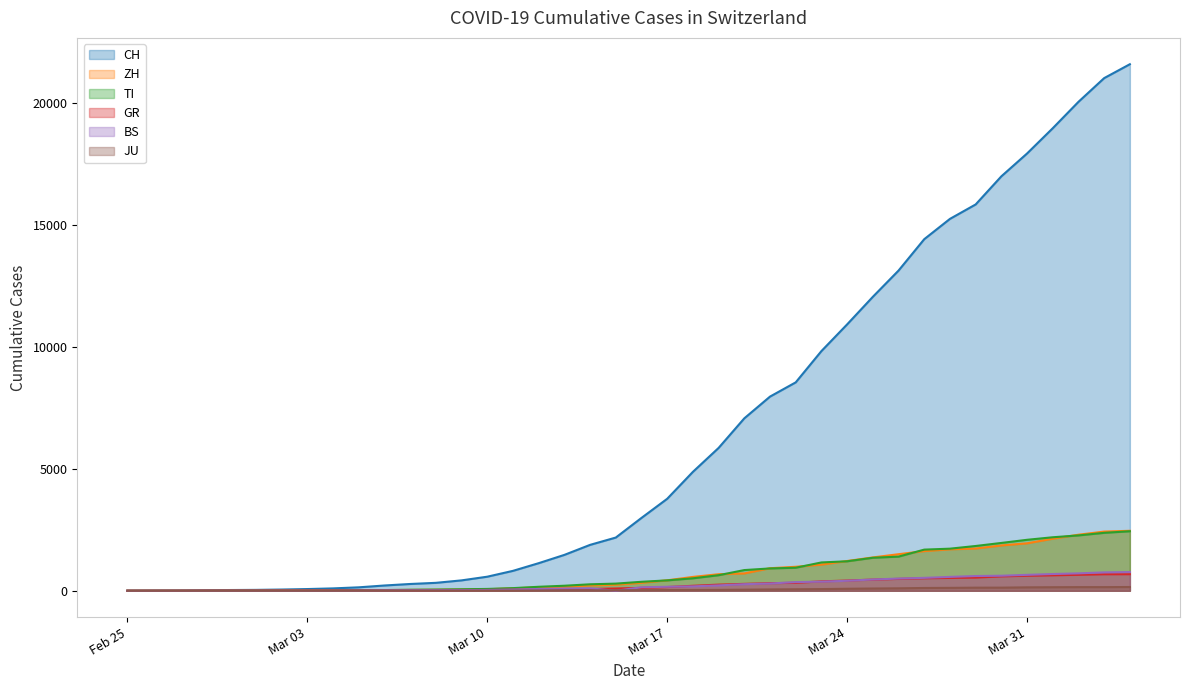

Which series has the largest total across all categories?

CH